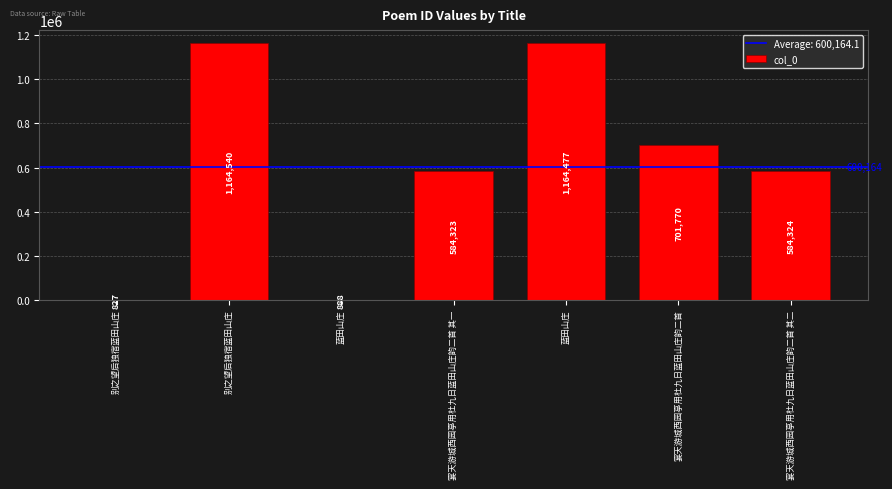

How many categories are shown in the chart?

7